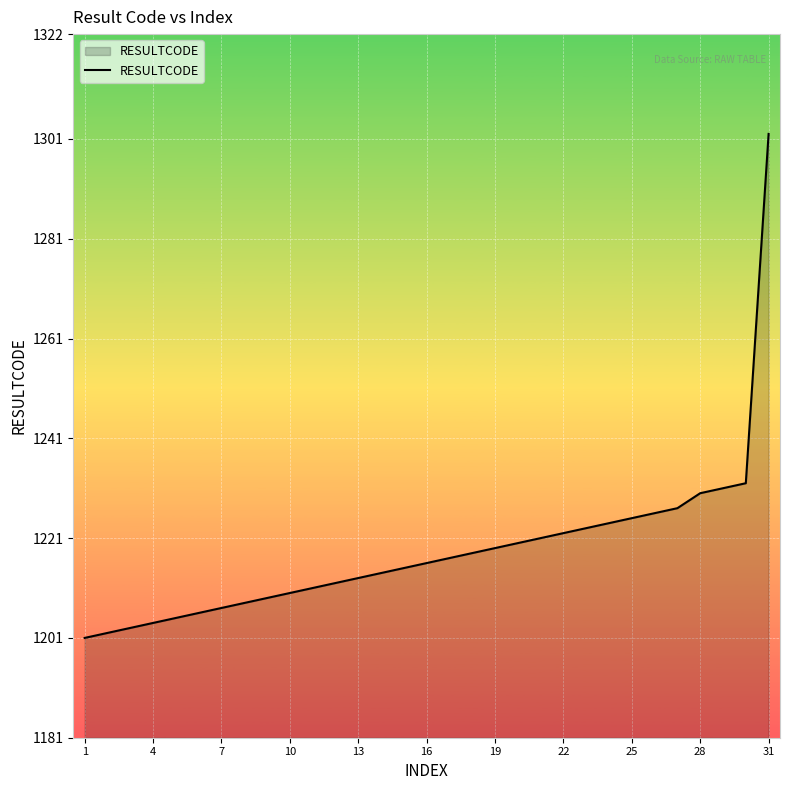

What is the difference between the maximum and minimum values?

101